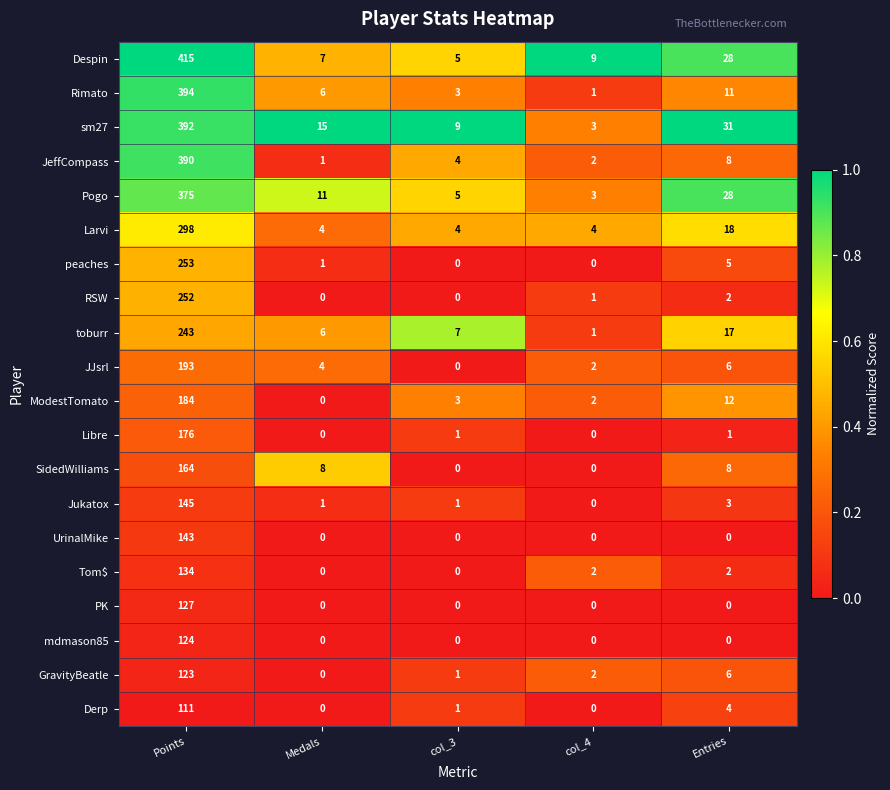

Is the value of JJsrl at Entries greater than the value of GravityBeatle at col_4?

Yes